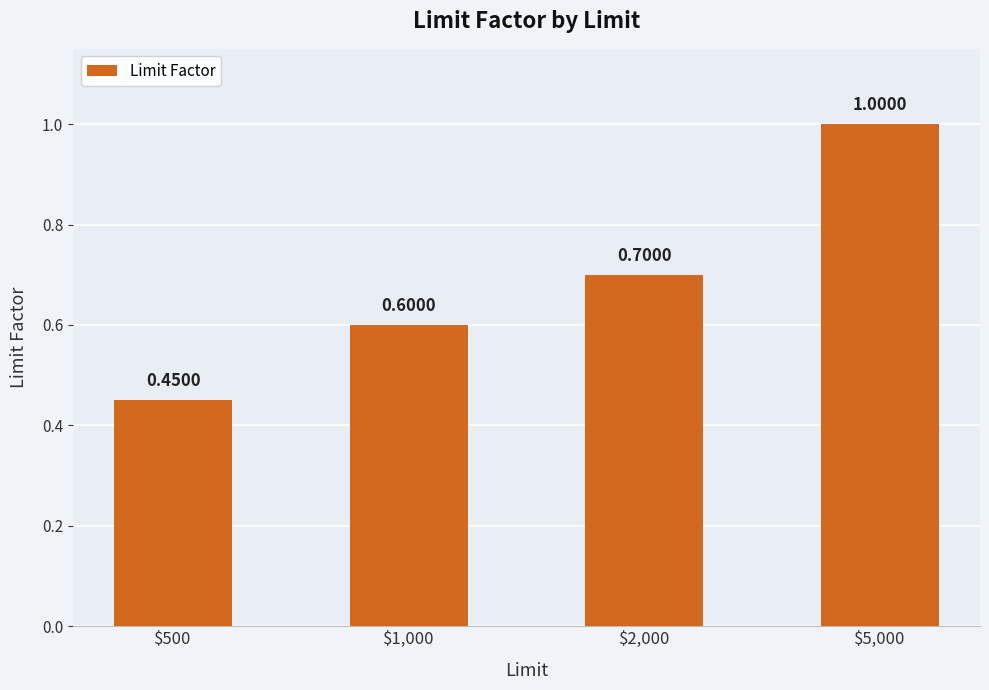

What is the average value?

0.7